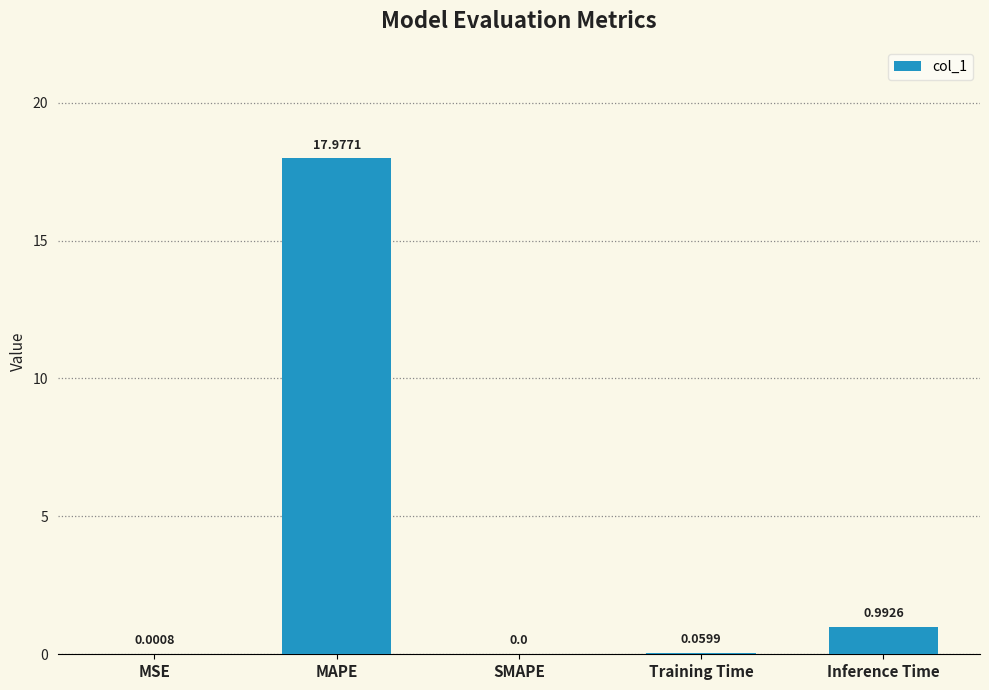

What is the sum of all values?

19.0